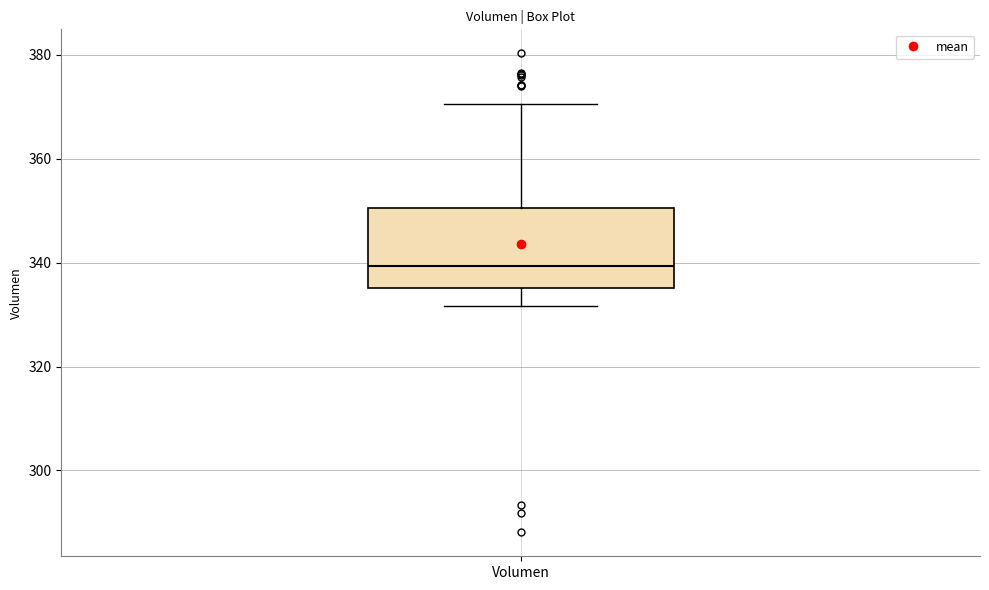

Read this box plot against the y-axis: the position of the median line, the range covered by the box, and the ends of both whiskers. The values are not printed on the chart, so give them approximately, as read against the axis.

median 340, box 336 to 350, whiskers 332 to 370